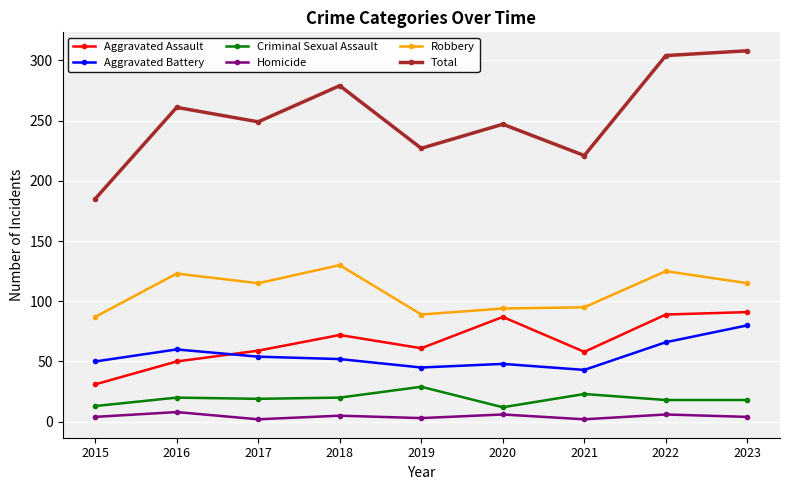

Does the chart display data point markers on the line(s)?

Yes